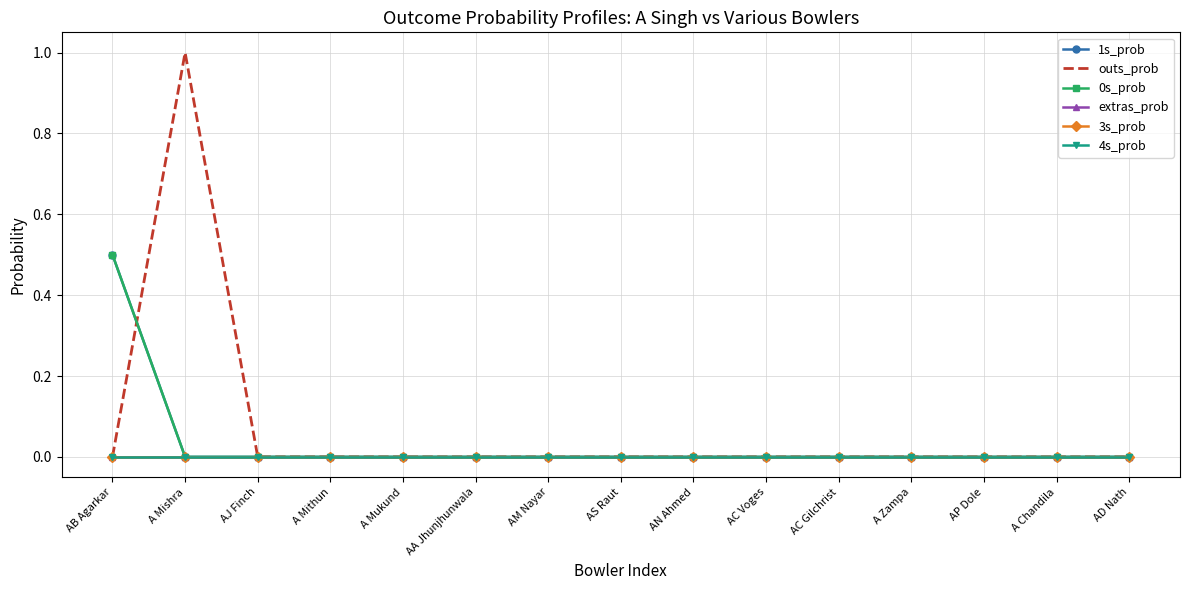

Reading left to right, what are all the values shown in this chart?

1s_prob: 0.5	0.0	0.0	0.0	0.0	0.0	0.0	0.0	0.0	0.0	0.0	0.0	0.0	0.0	0.0
outs_prob: 0.0	1.0	0.0	0.0	0.0	0.0	0.0	0.0	0.0	0.0	0.0	0.0	0.0	0.0	0.0
0s_prob: 0.5	0.0	0.0	0.0	0.0	0.0	0.0	0.0	0.0	0.0	0.0	0.0	0.0	0.0	0.0
extras_prob: 0.0	0.0	0.0	0.0	0.0	0.0	0.0	0.0	0.0	0.0	0.0	0.0	0.0	0.0	0.0
3s_prob: 0.0	0.0	0.0	0.0	0.0	0.0	0.0	0.0	0.0	0.0	0.0	0.0	0.0	0.0	0.0
4s_prob: 0.0	0.0	0.0	0.0	0.0	0.0	0.0	0.0	0.0	0.0	0.0	0.0	0.0	0.0	0.0